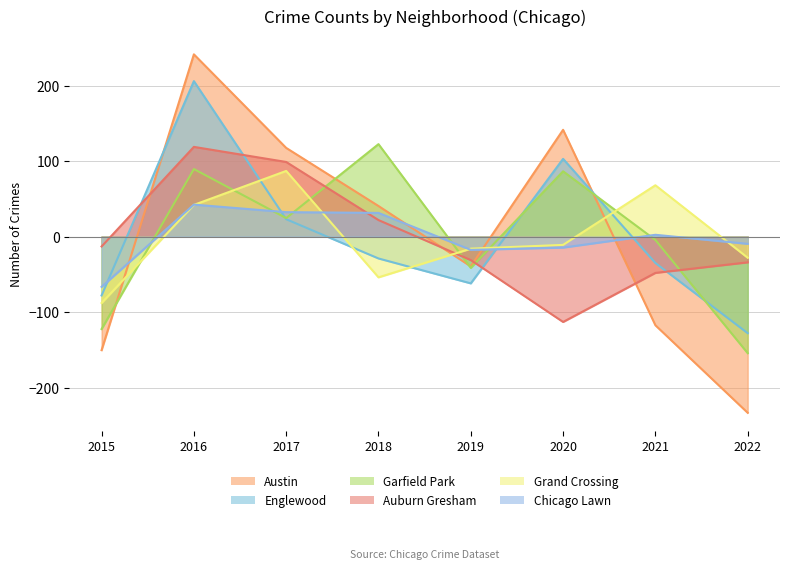

Does the chart have visible grid lines?

Yes